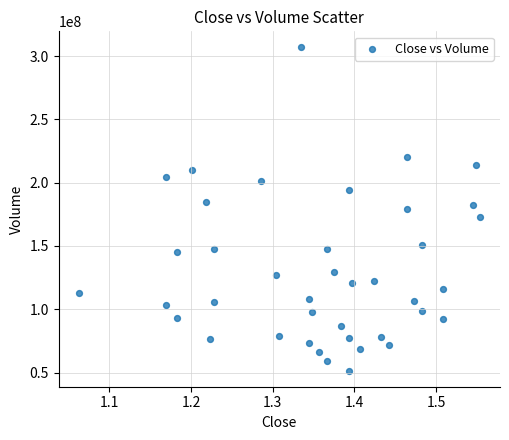

What is the range of Y values (max minus min)?

255143000